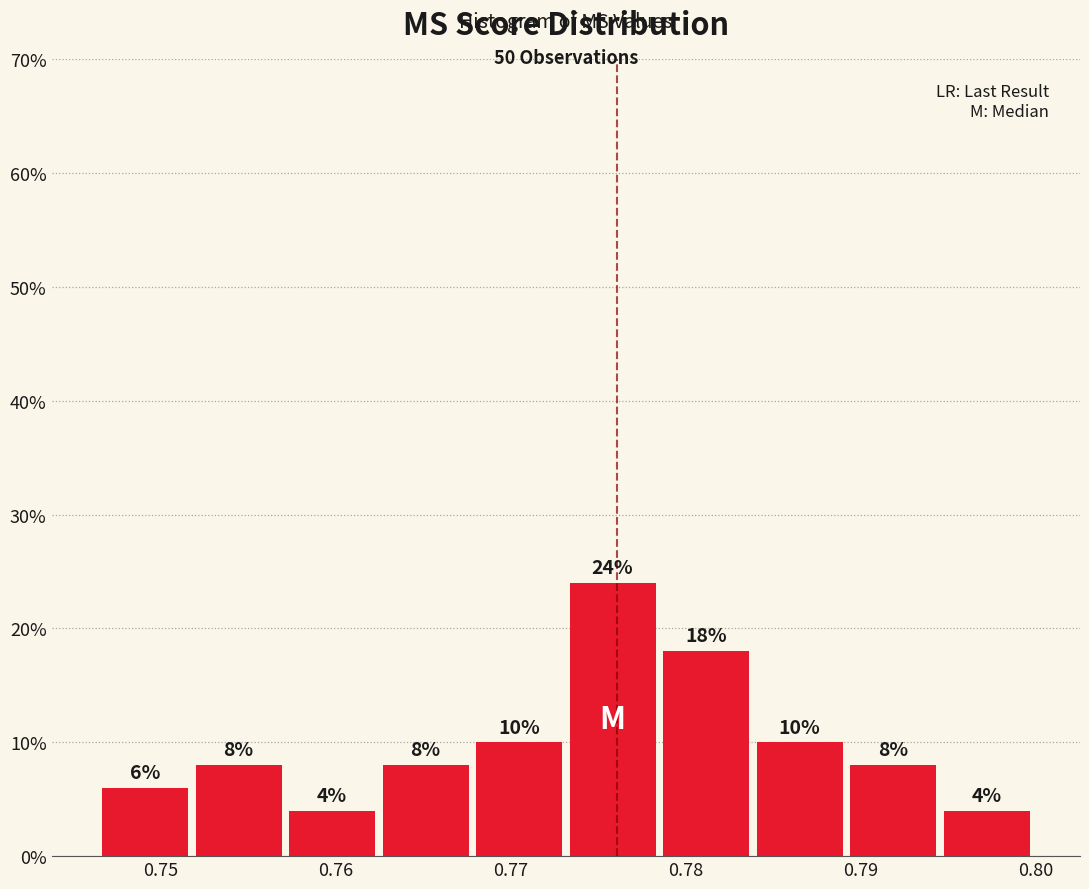

Reading left to right, list every bar in this chart as the range it spans on the x-axis followed by its height. The bar edges are not printed on the chart, so give them approximately, as read against the axis.

0.746 to 0.752: 6
0.752 to 0.757: 8
0.757 to 0.762: 4
0.762 to 0.768: 8
0.768 to 0.773: 10
0.773 to 0.778: 24
0.778 to 0.784: 18
0.784 to 0.789: 10
0.789 to 0.795: 8
0.795 to 0.800: 4